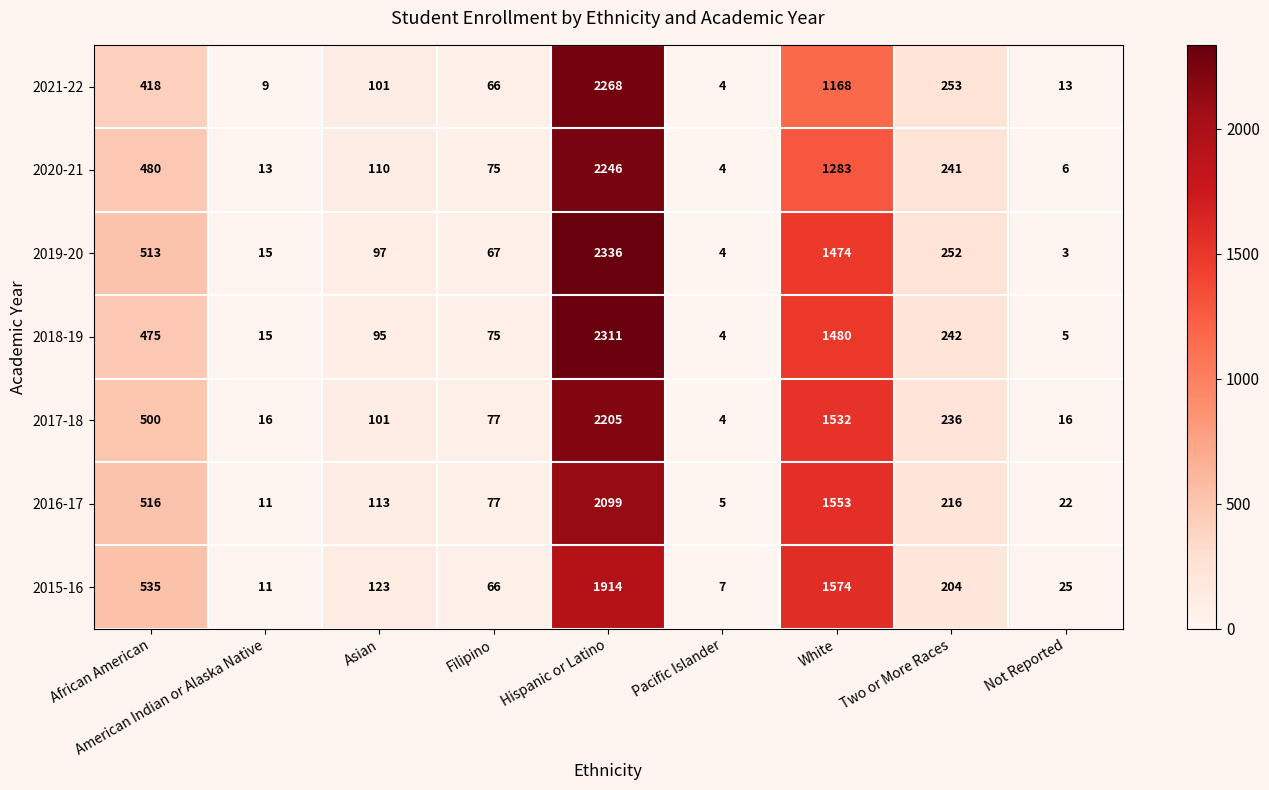

What is the sum of the 2018-19 values at Filipino and African American?

550